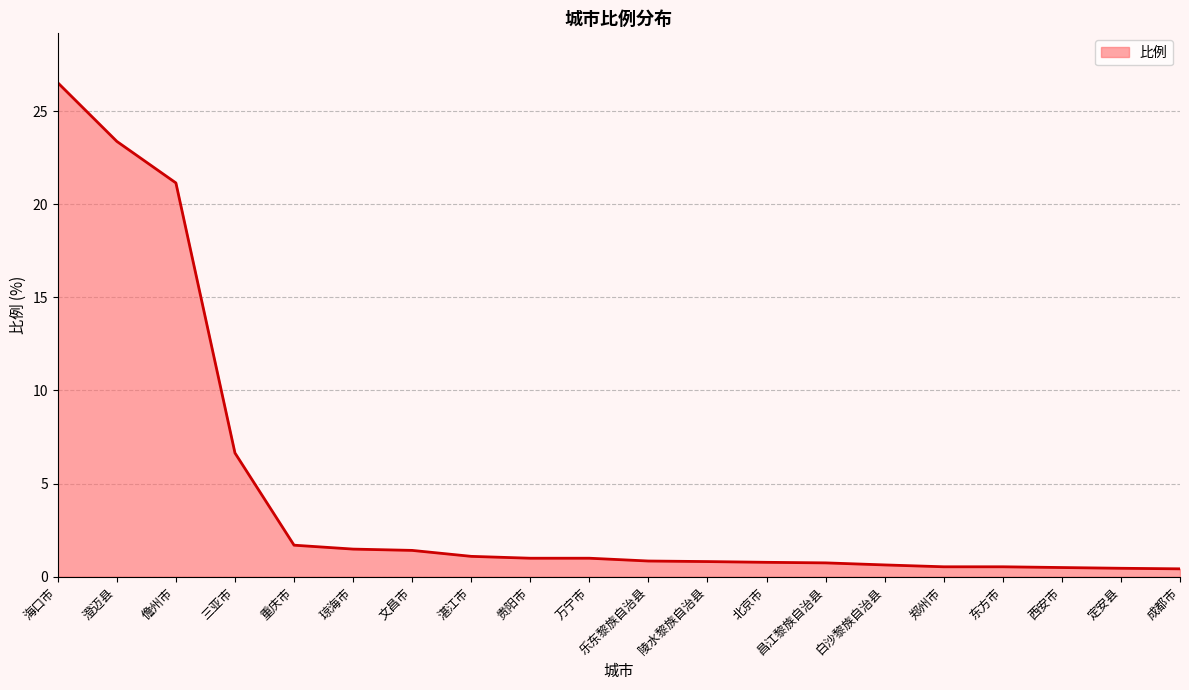

True or false: the data shows 1.5 at 琼海市.

True